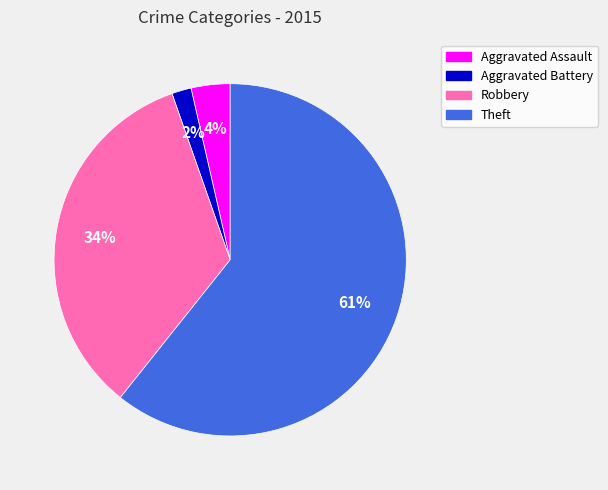

To the nearest percent, what portion does Aggravated Battery represent?

2%